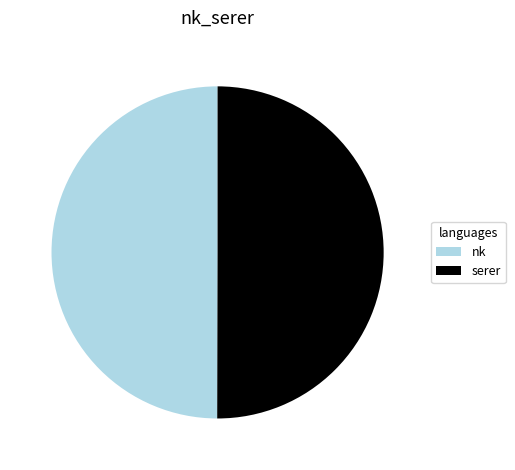

How many segments does this pie chart have?

2